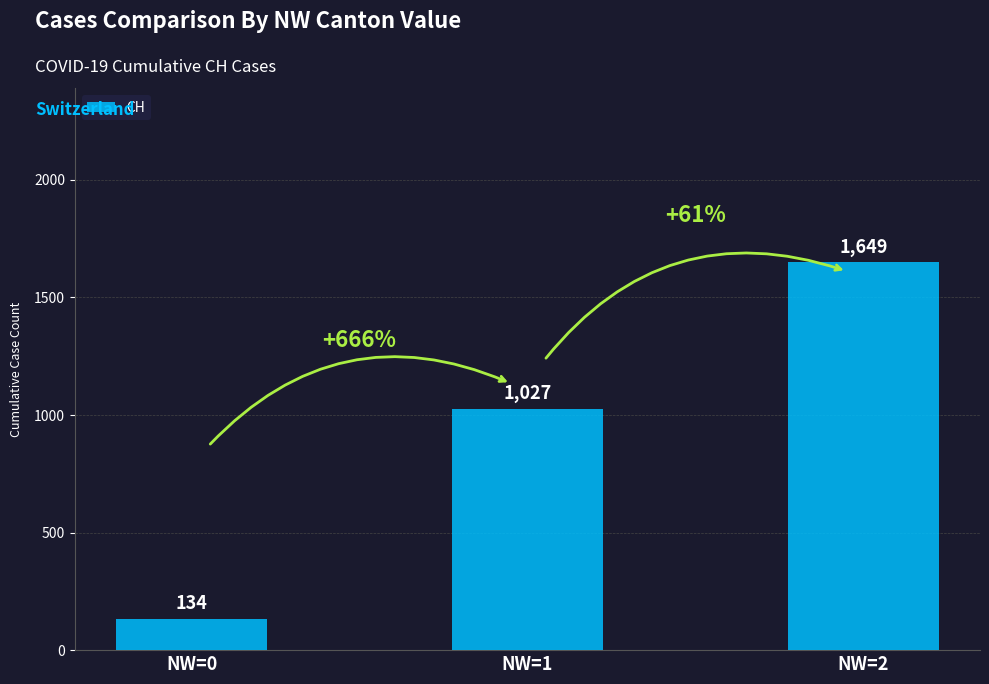

Reading right to left, list all the values displayed in this chart.

1649	1027	134